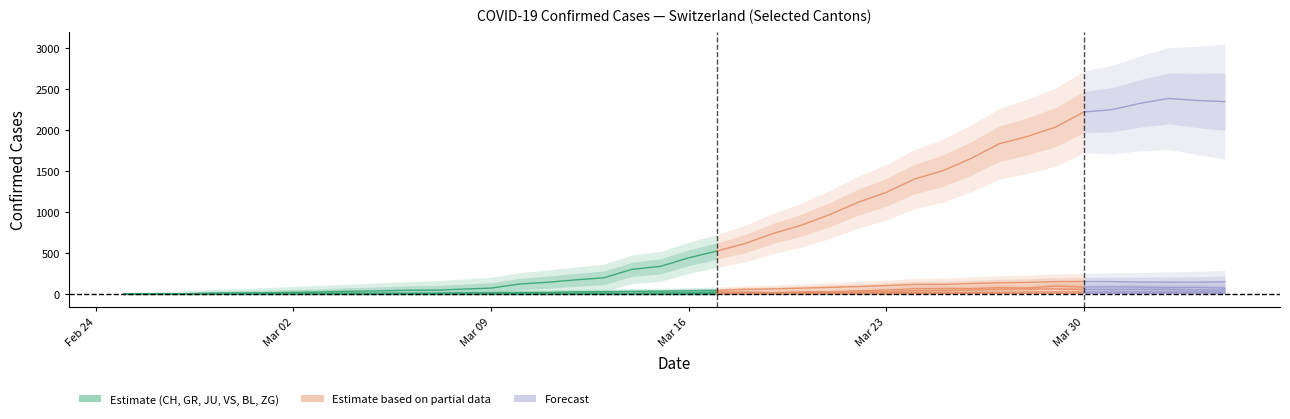

At which category is the sum across all series the highest?

37